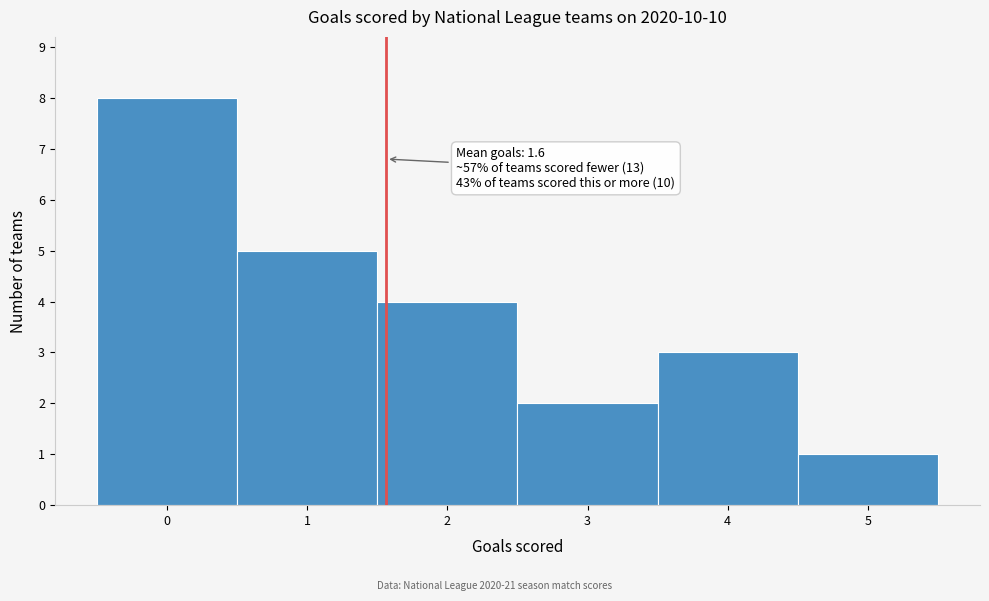

Which range on the x-axis has the tallest bar?

-0.5 to 0.5